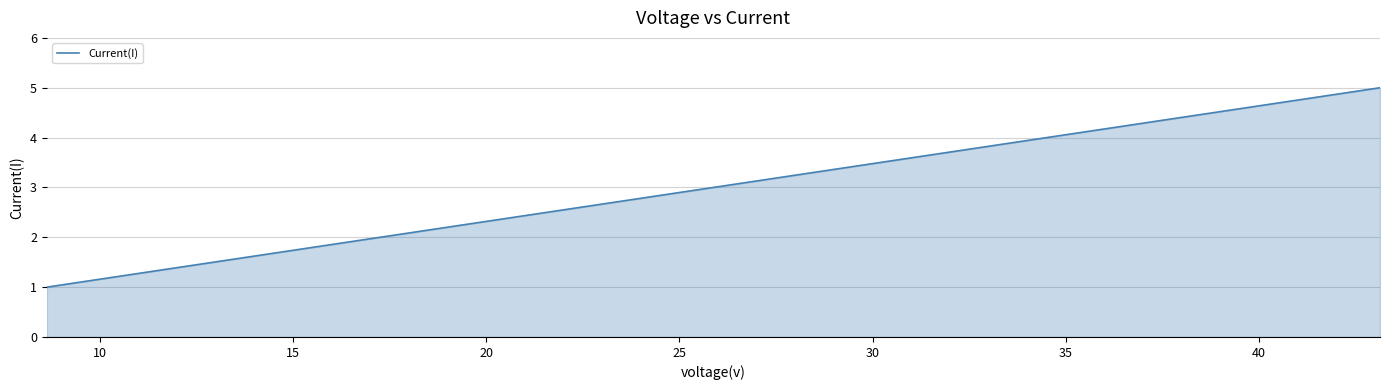

What is the smallest value displayed?

1.0